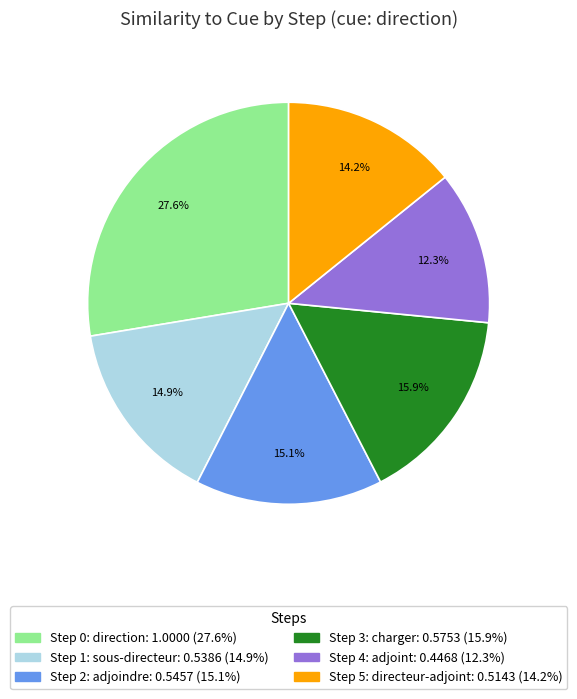

To the nearest percent, what is the difference between the largest and smallest slice percentages?

15%